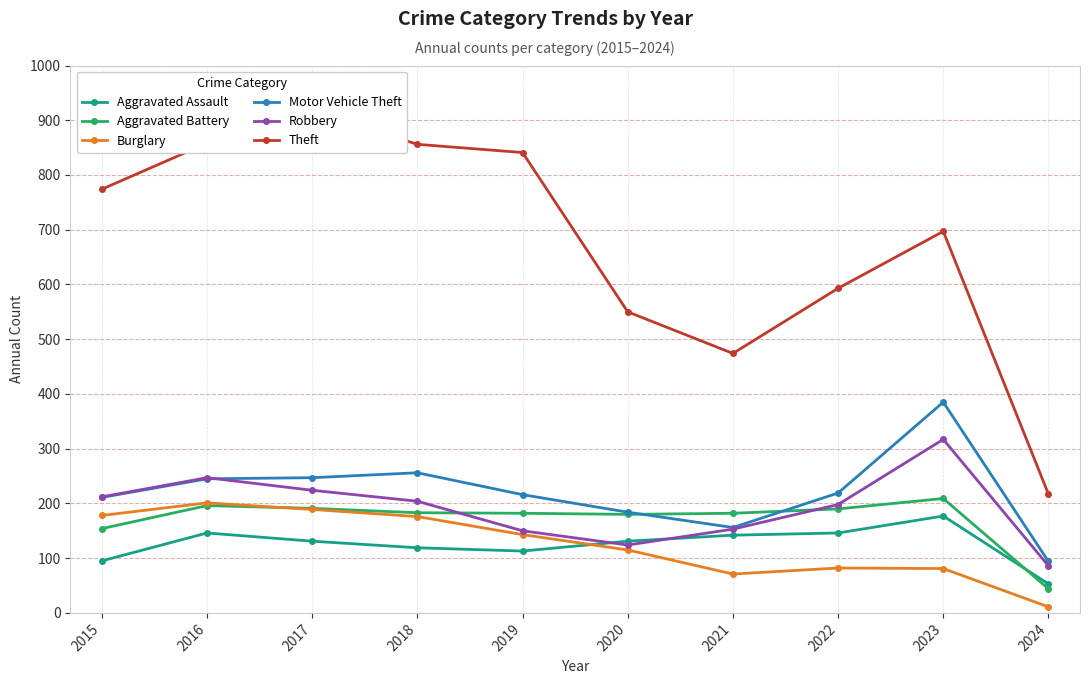

How many lines are shown in the chart?

6